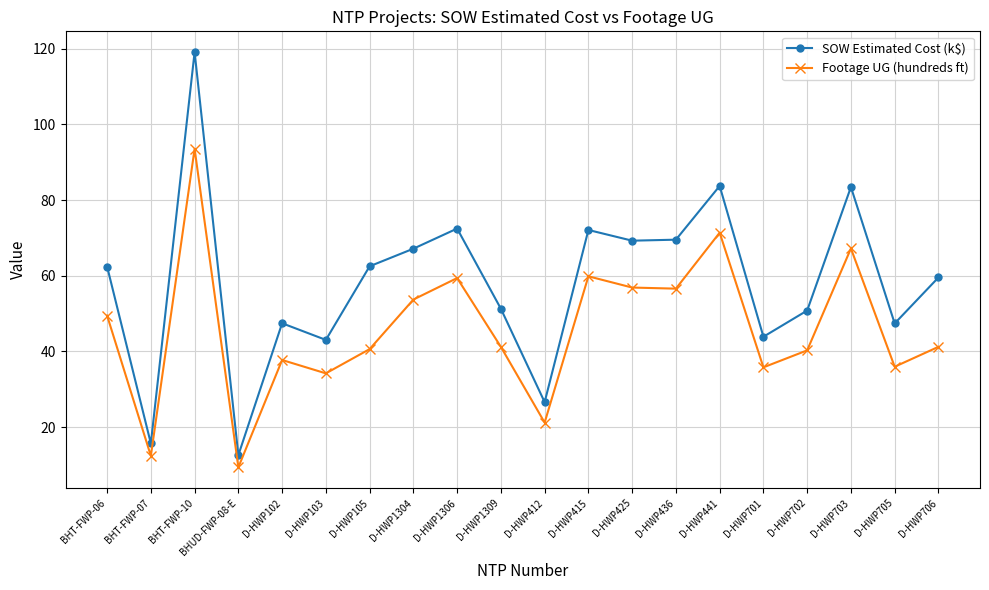

What is the difference between the maximum and second lowest values in the SOW Estimated Cost (k$) series?

103.4